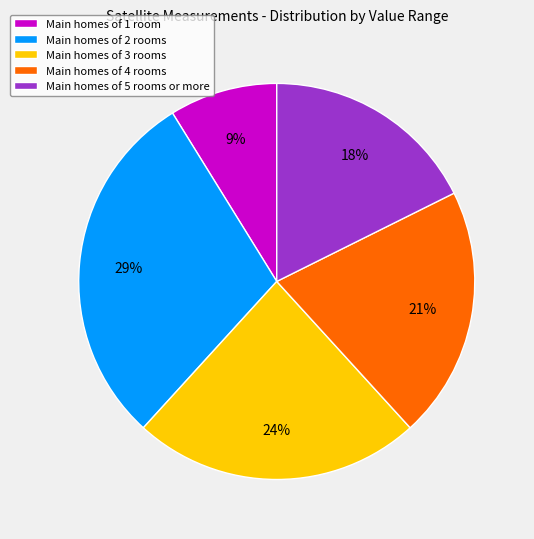

Count the number of slices in the pie.

5